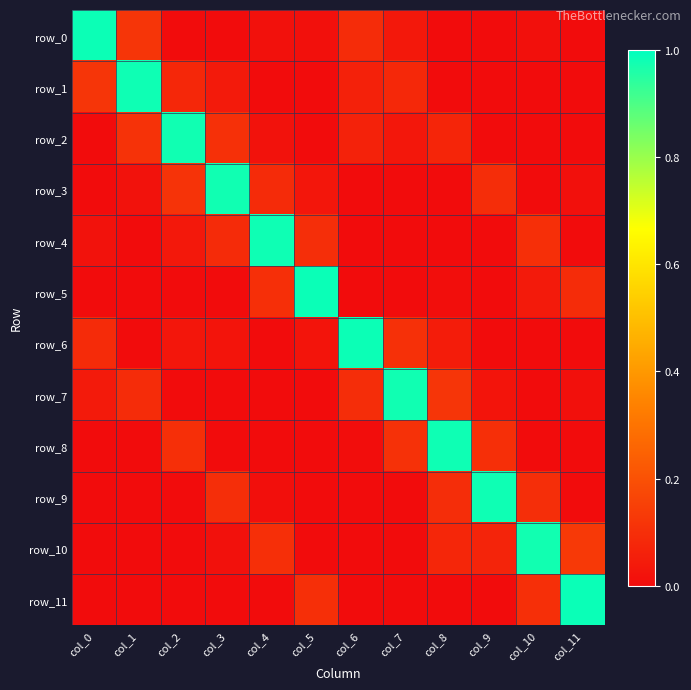

Is the value of row_10 at col_3 greater than the value of row_6 at col_2?

No